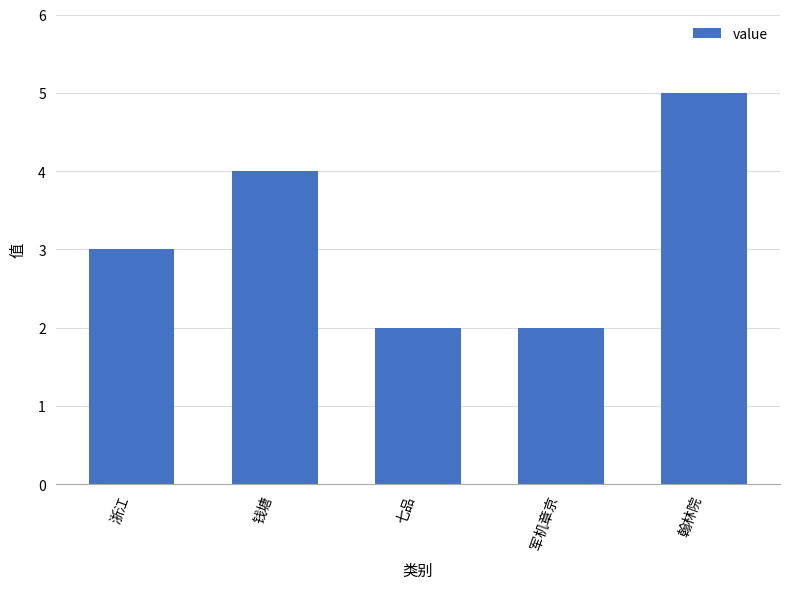

Reading left to right, list all the values displayed in this chart.

浙江=3	钱塘=4	七品=2	军机章京=2	翰林院=5